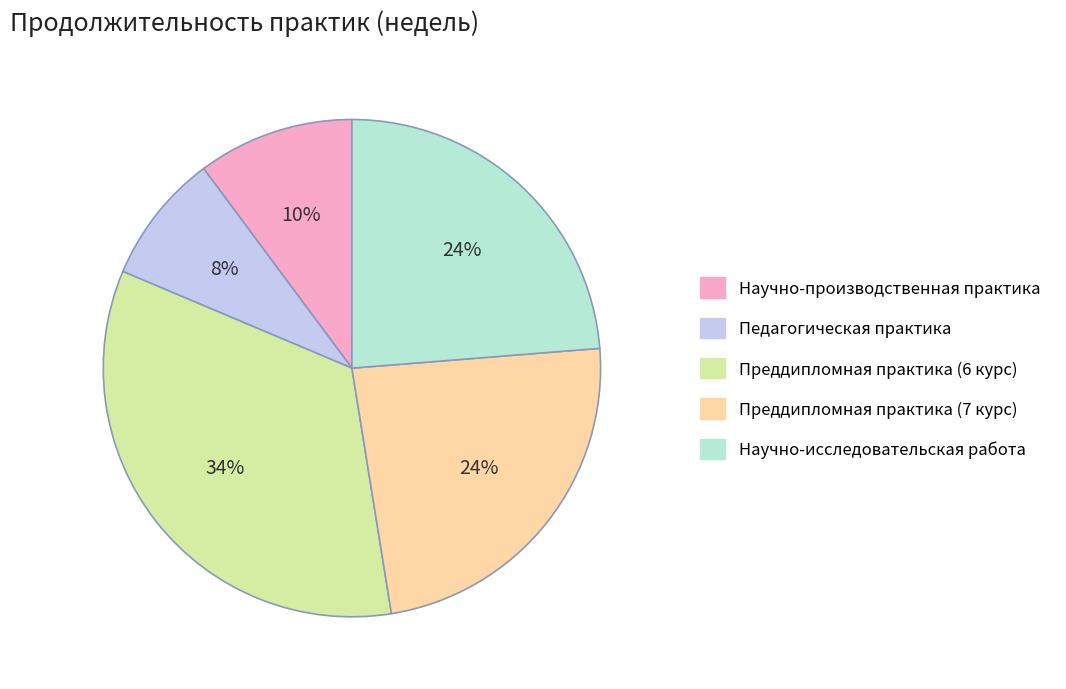

To the nearest percent, what portion does Педагогическая практика represent?

8%